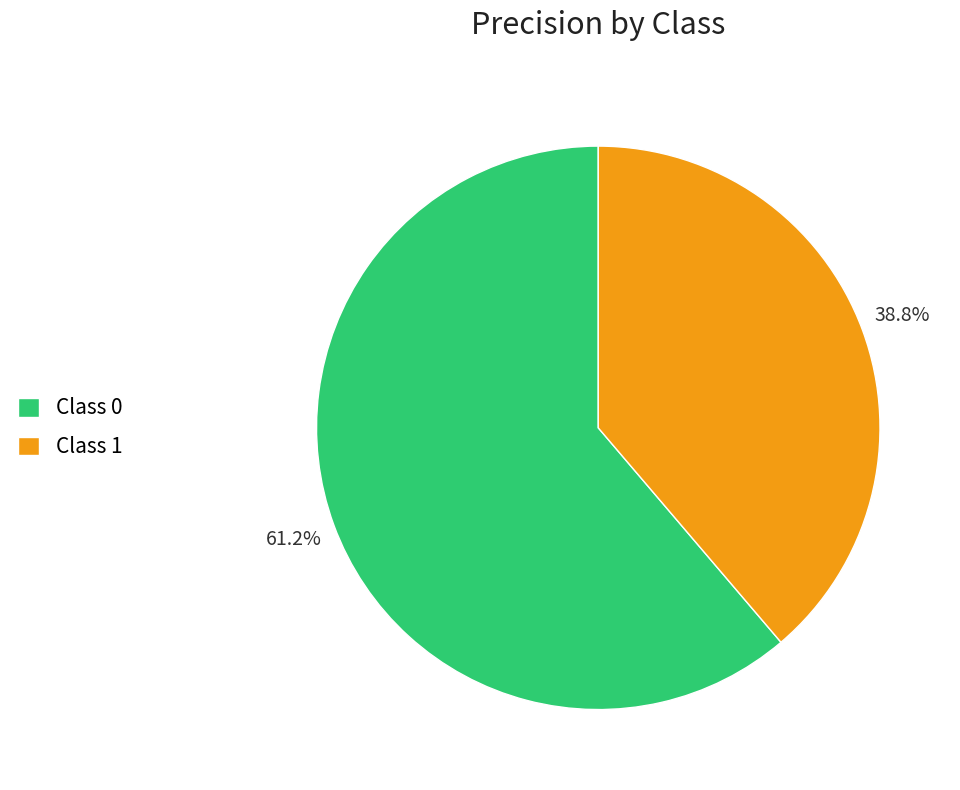

Count the number of slices in the pie.

2